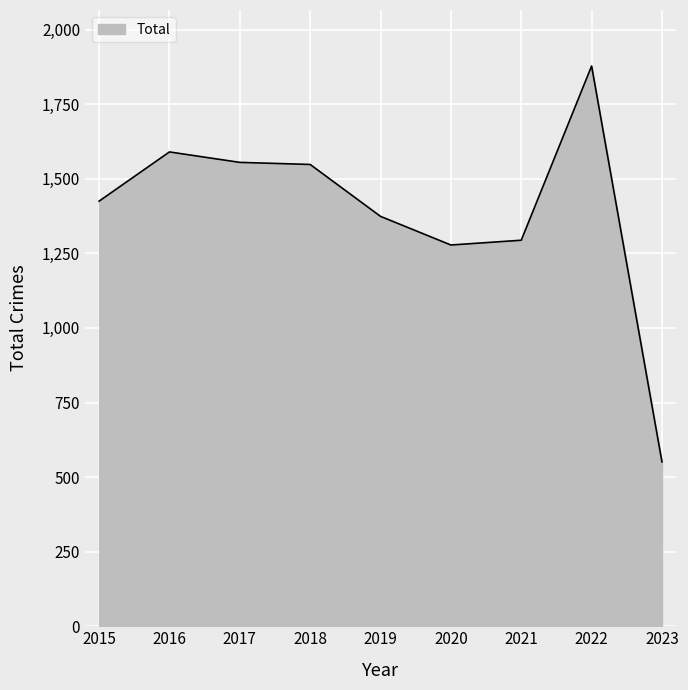

What is the sum of all values?

12493